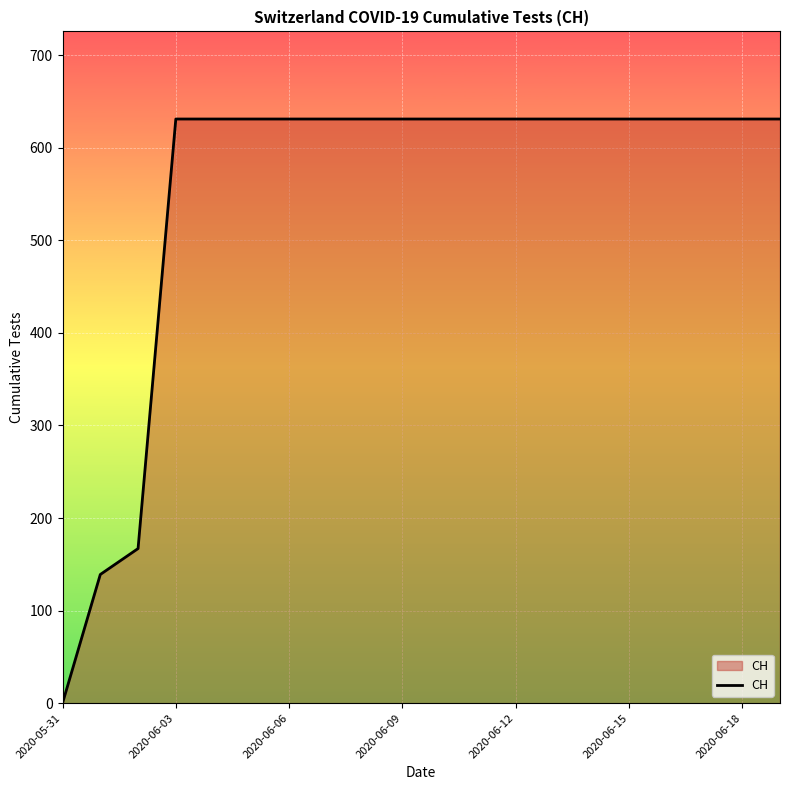

What is the greatest value displayed?

631